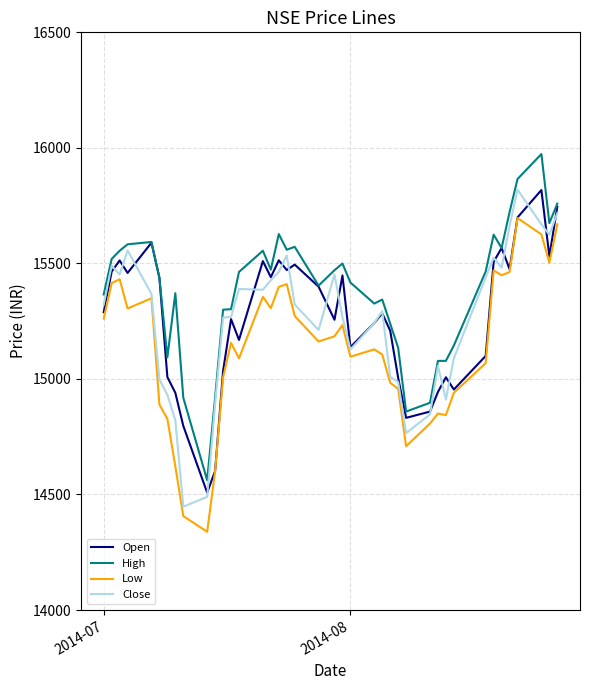

What is the greatest value displayed?

15973.4